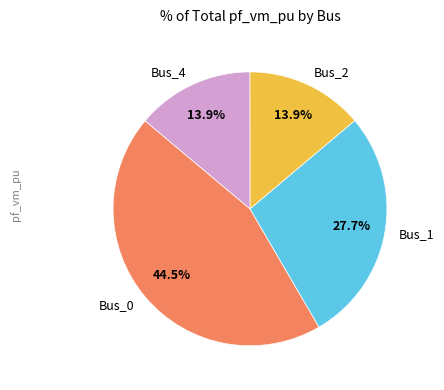

To the nearest percent, what is the difference between the largest and smallest slice percentages?

31%